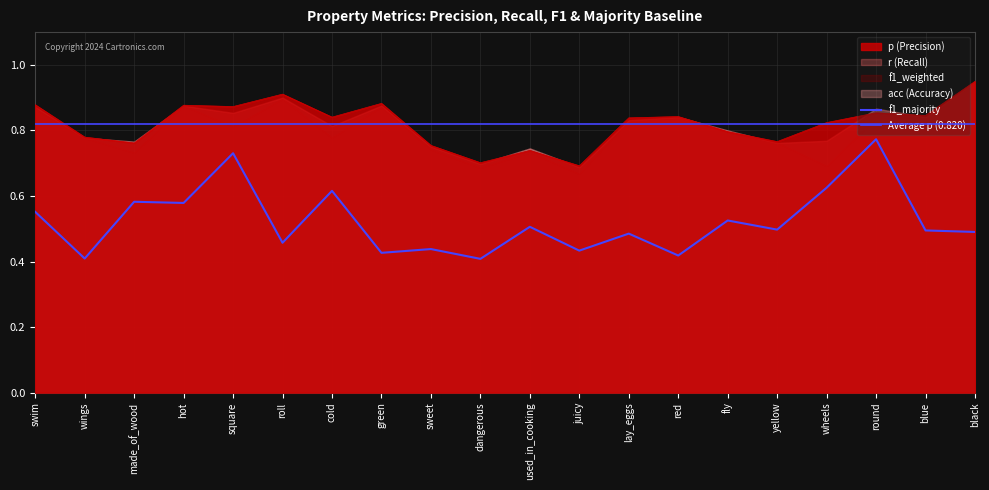

What is the label of the 8th point from the right?

lay_eggs